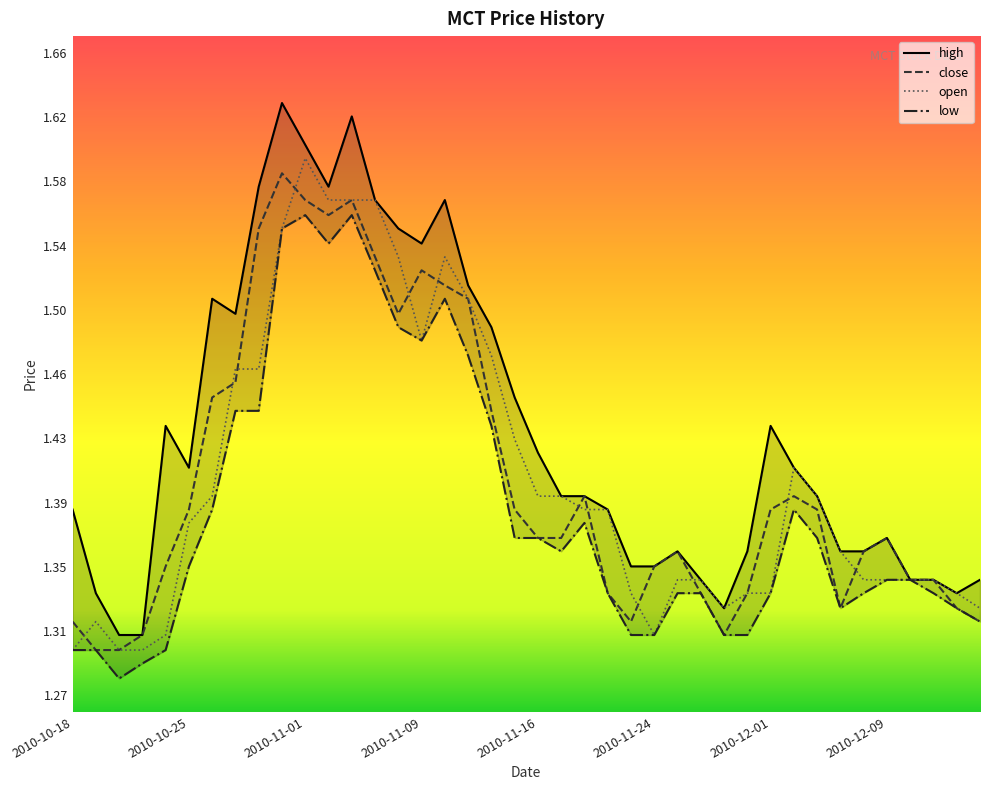

Which series has the largest total across all categories?

high